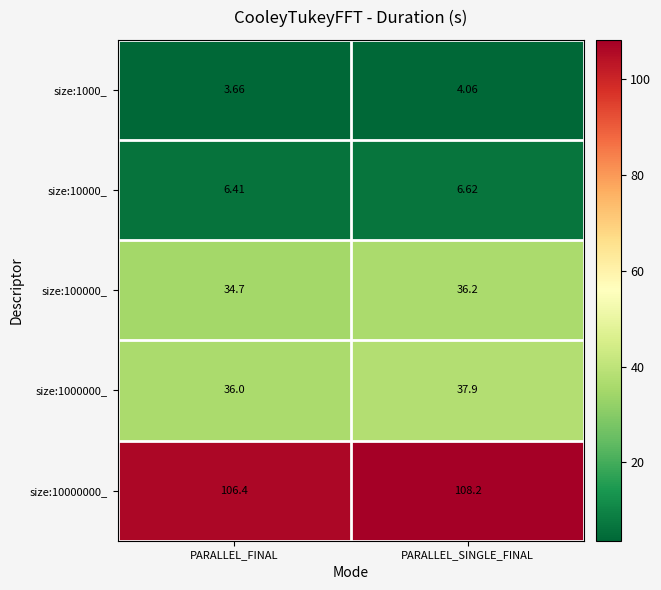

At which label does size:10000000_ first exceed 108?

PARALLEL_SINGLE_FINAL